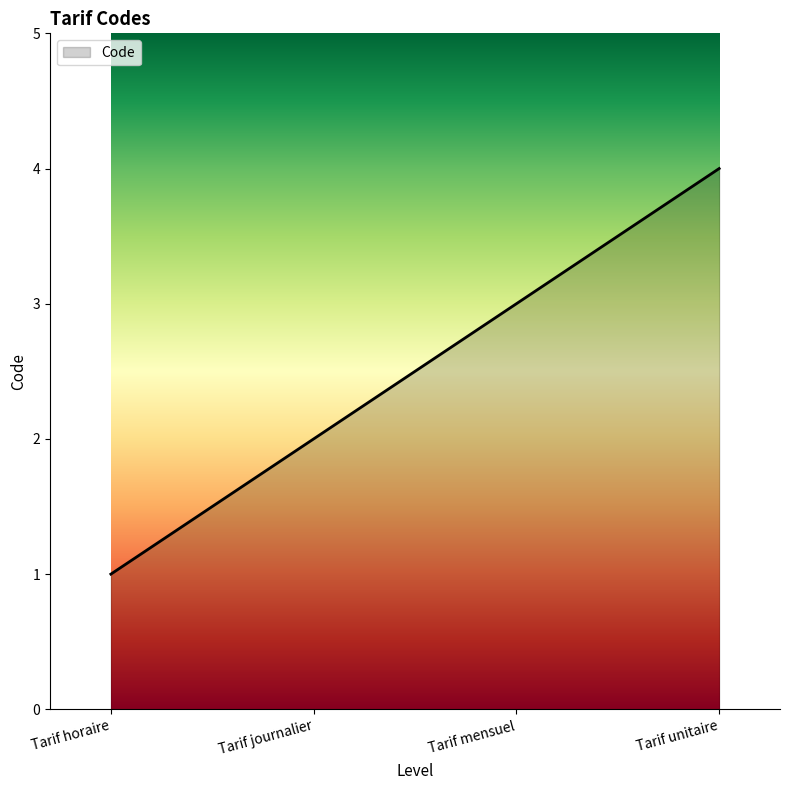

What position from the right is Tarif journalier?

3